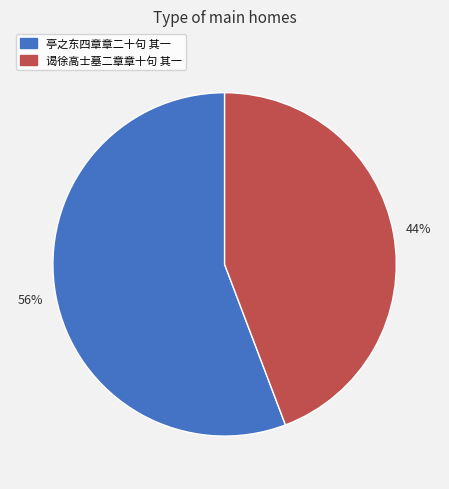

To the nearest percent, what percentage of the pie is 谒徐高士墓二章章十句 其一?

44%